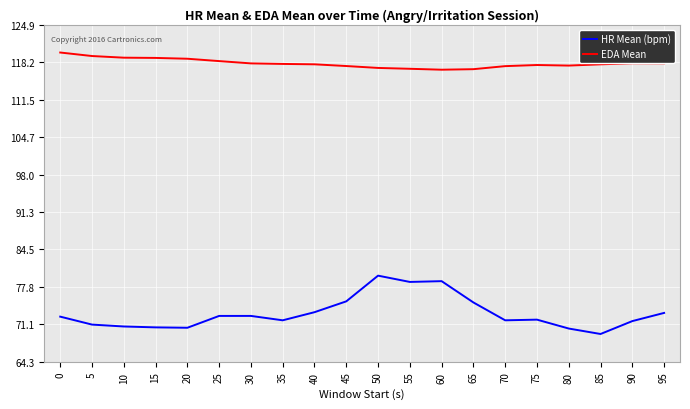

In EDA Mean, how many points are higher than both neighbors (excluding endpoints)?

2